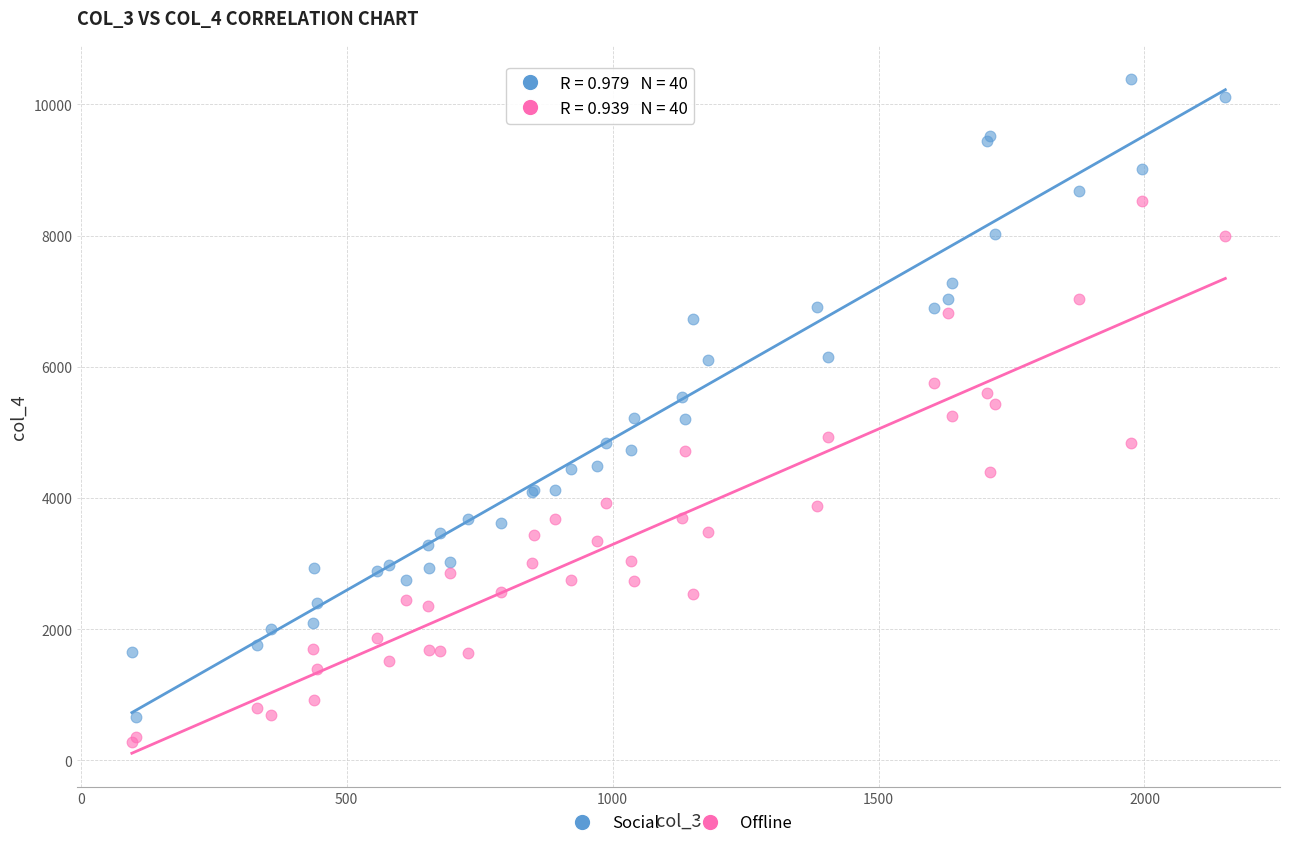

Which series has the largest Y range (max minus min)?

Social